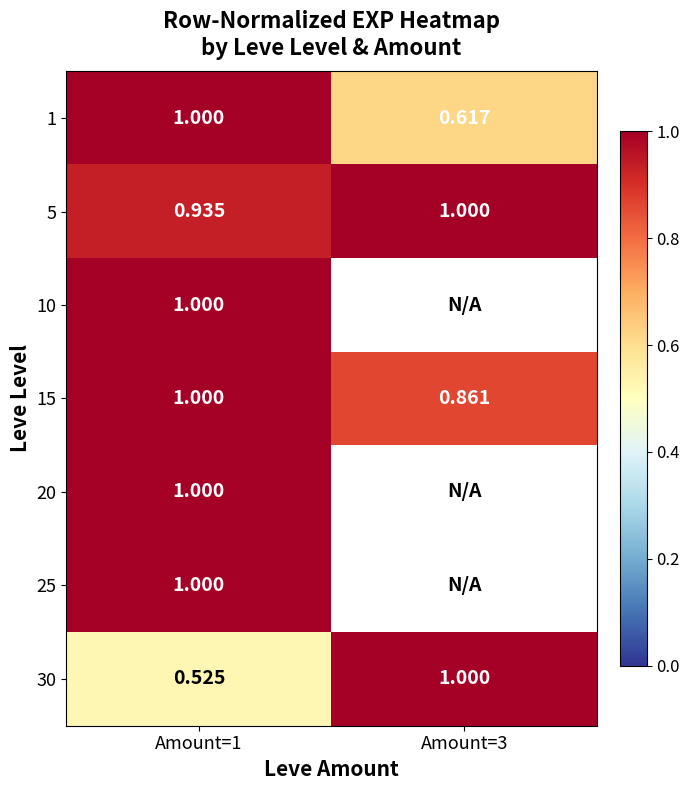

Count the number of data series in this chart.

7